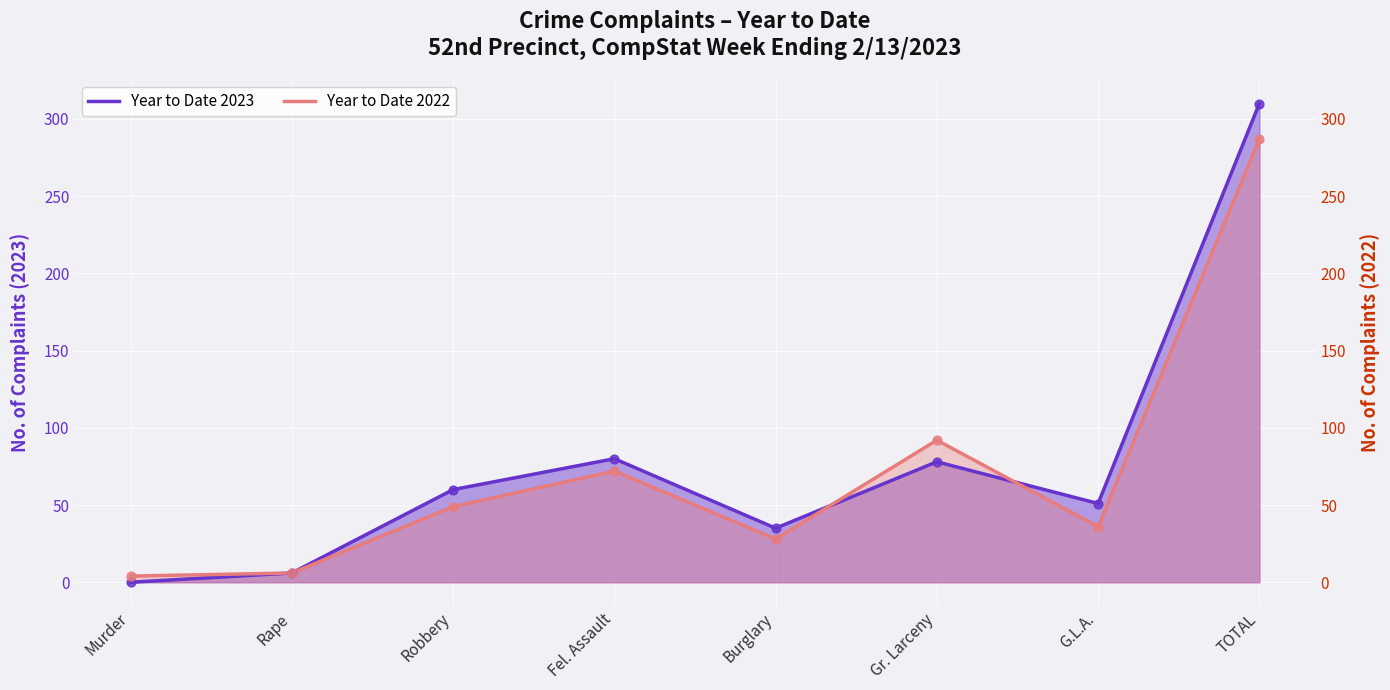

What is the total value across all series at Gr. Larceny?

170